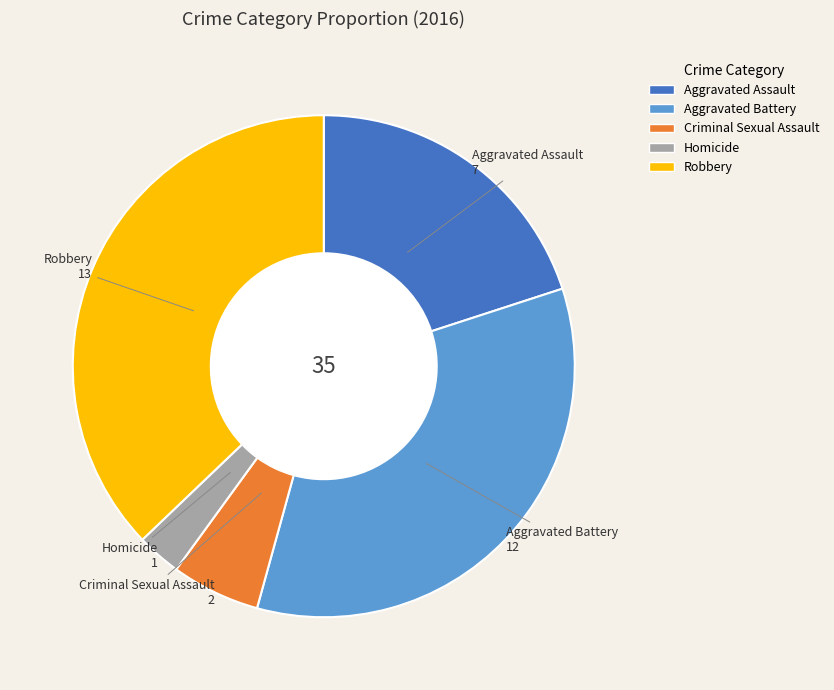

True or false: Robbery accounts for 49% of the total.

False